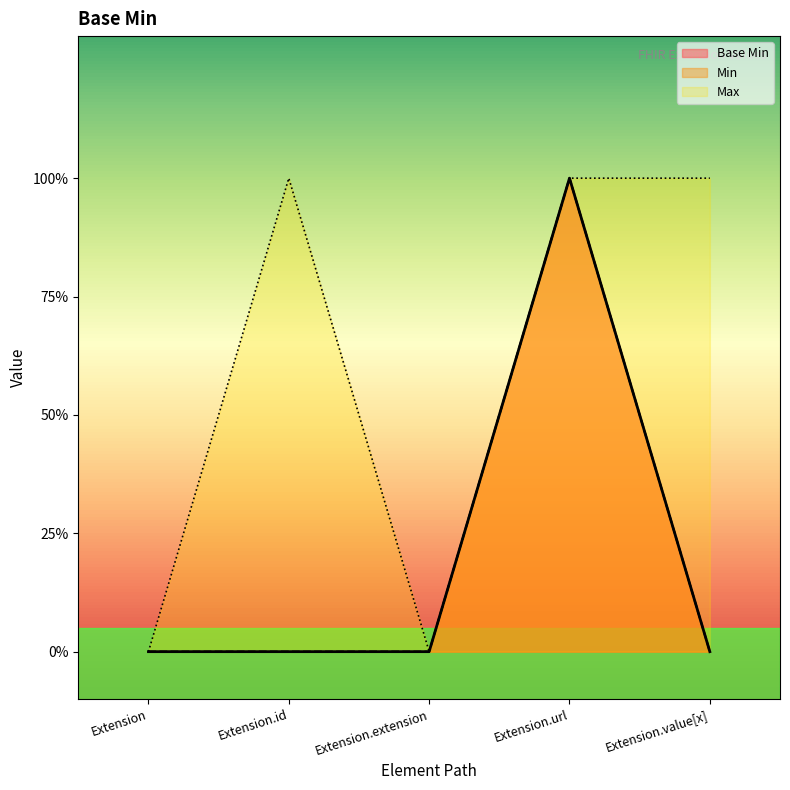

What is the difference between the maximum and minimum values?

1